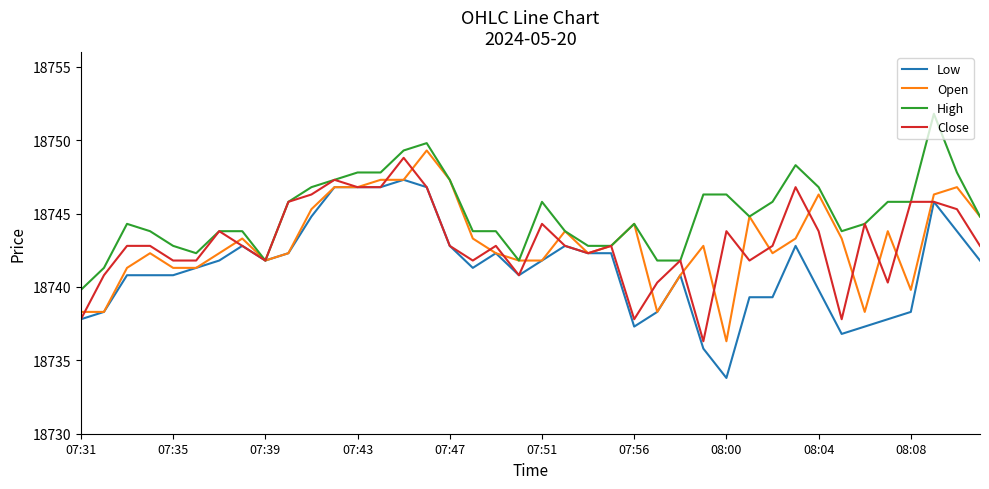

What is the smallest value displayed?

18733.8